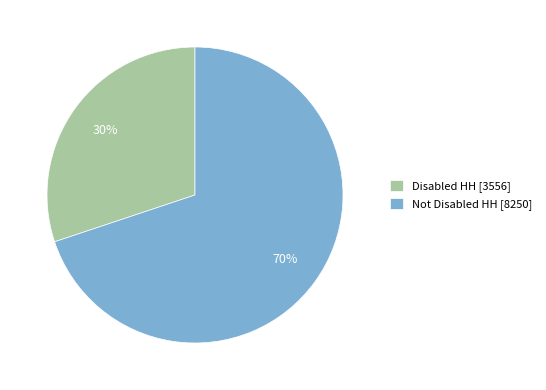

True or false: Not Disabled HH accounts for 70% of the total.

True